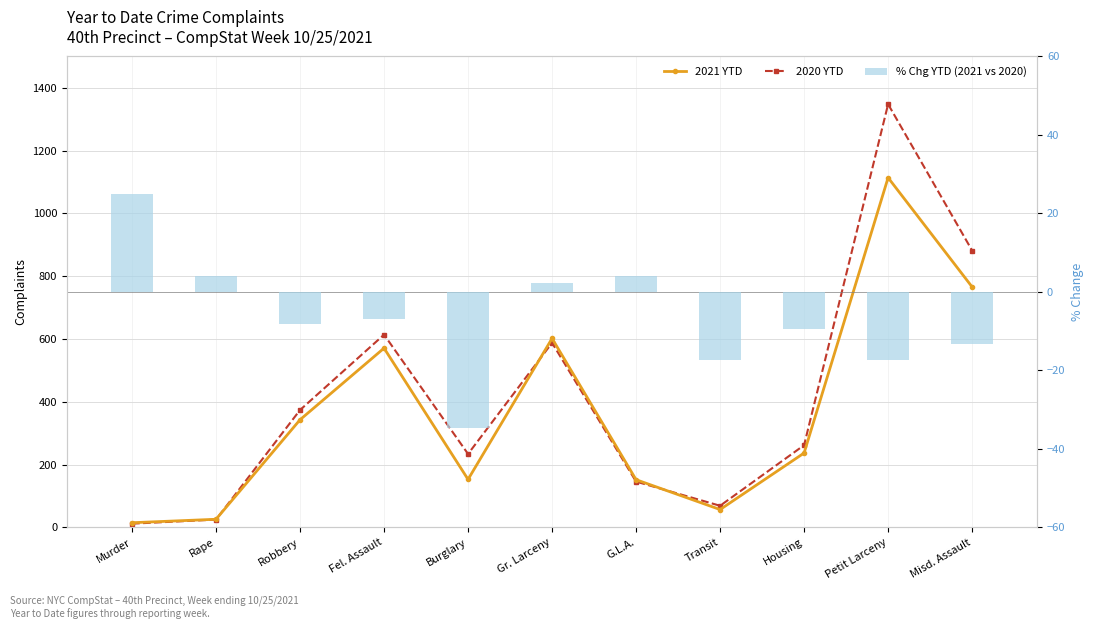

Between Rape and Housing, which series saw the biggest shift?

2020 YTD